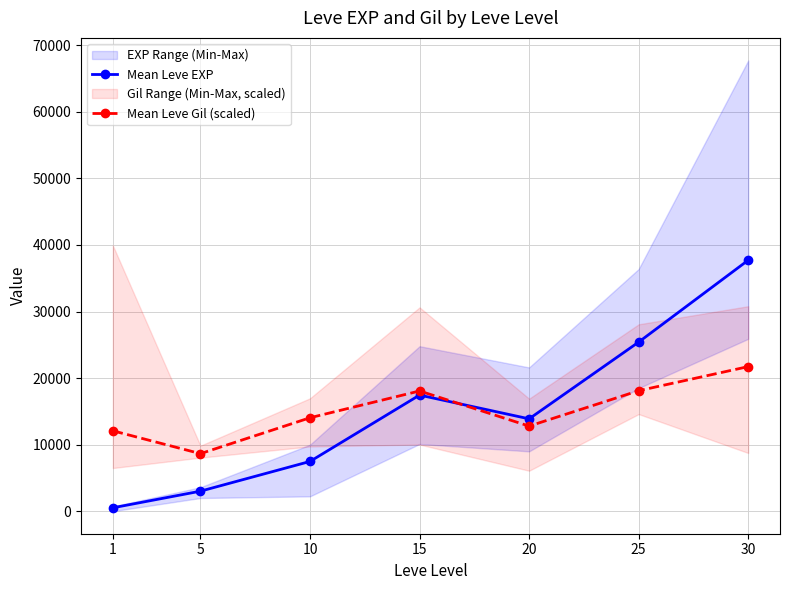

At how many categories does at least one series exceed 27062?

1